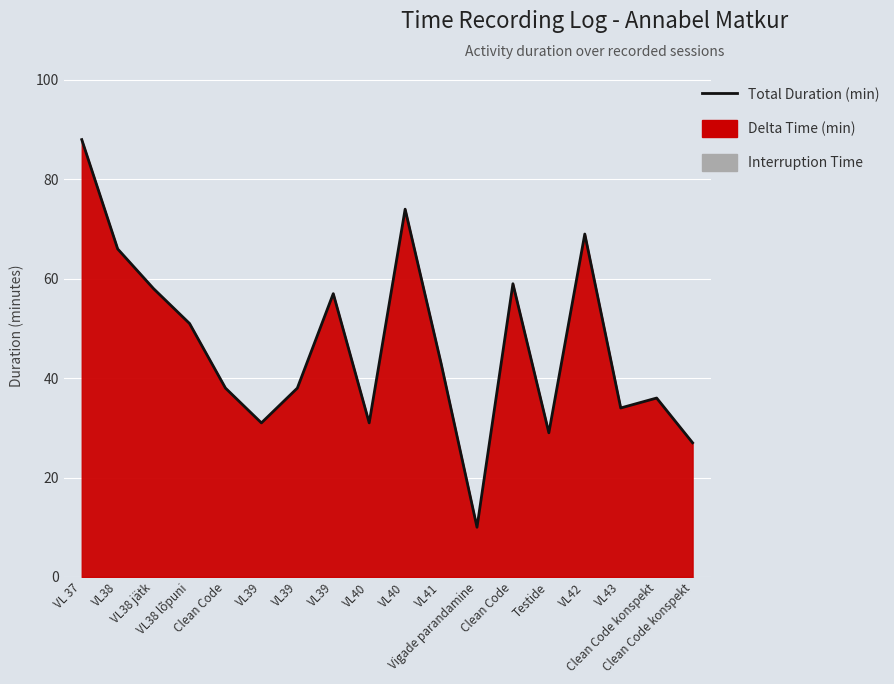

Rank the categories by value from lowest to highest.

Vigade parandamine, Clean Code konspekt, Testide, VL39, VL40, VL43, Clean Code konspekt, Clean Code, VL39, VL41, VL38 lõpuni, VL39, VL38 jätk, Clean Code, VL38, VL42, VL40, VL 37